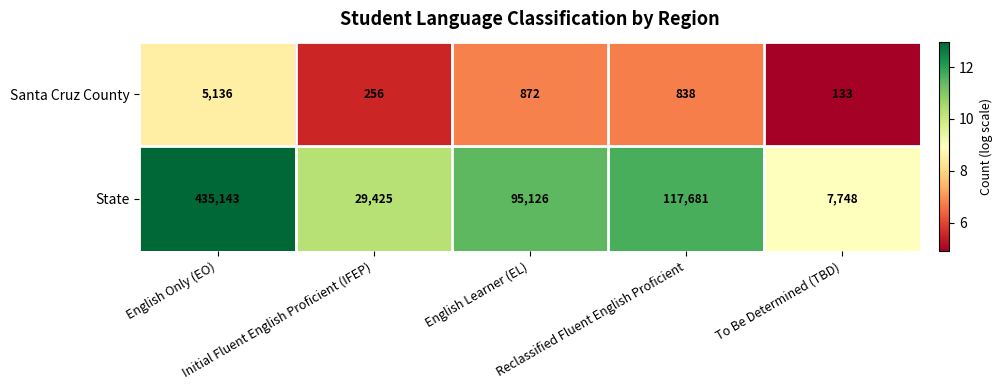

At Reclassified Fluent English Proficient, list the series in order from smallest to largest.

Santa Cruz County, State